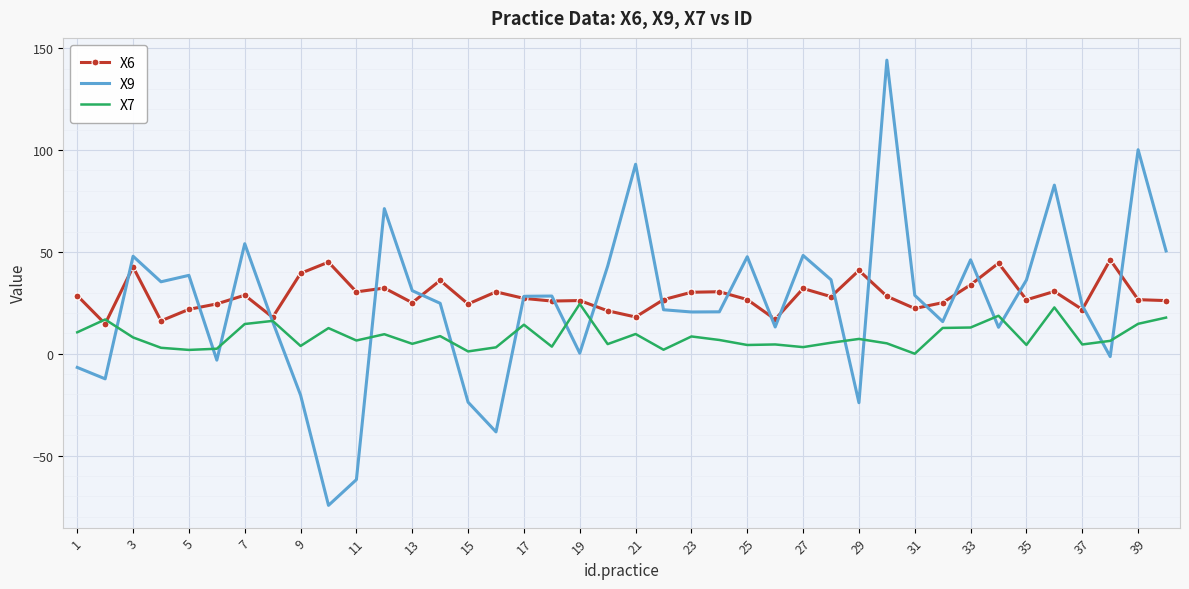

What are all the series names shown in the legend?

X6, X9, X7